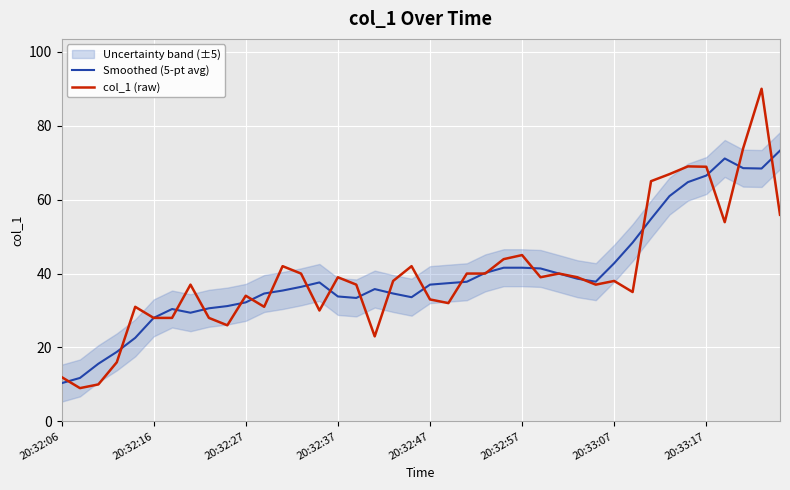

The Smoothed (5-pt avg) series shows 32.2 at 20:32:27. True or false?

True